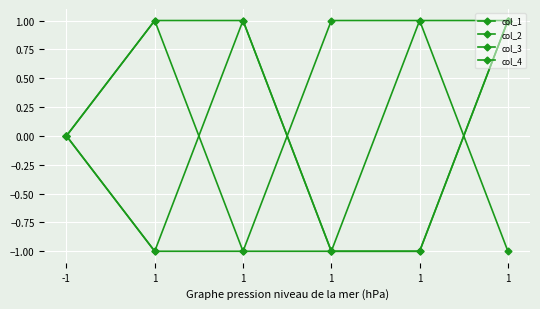

What value does the col_2 series have at 1?

1